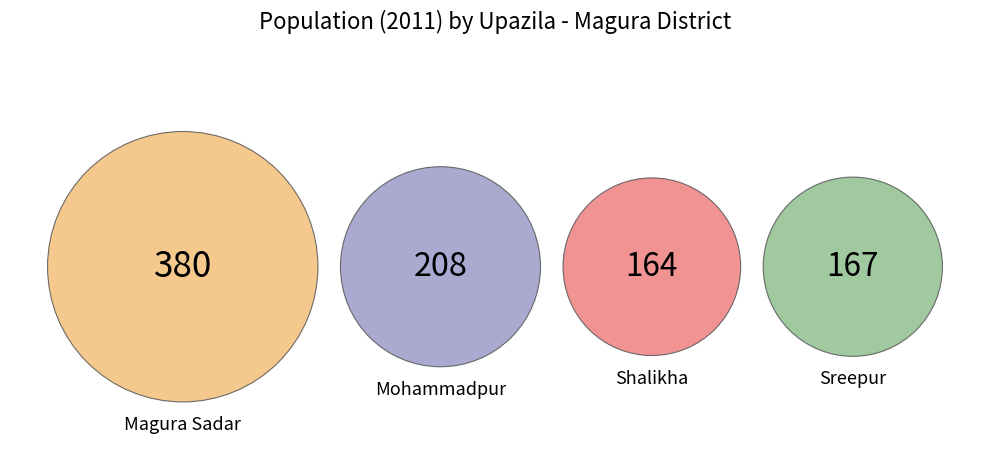

How many slices are in this pie chart?

4